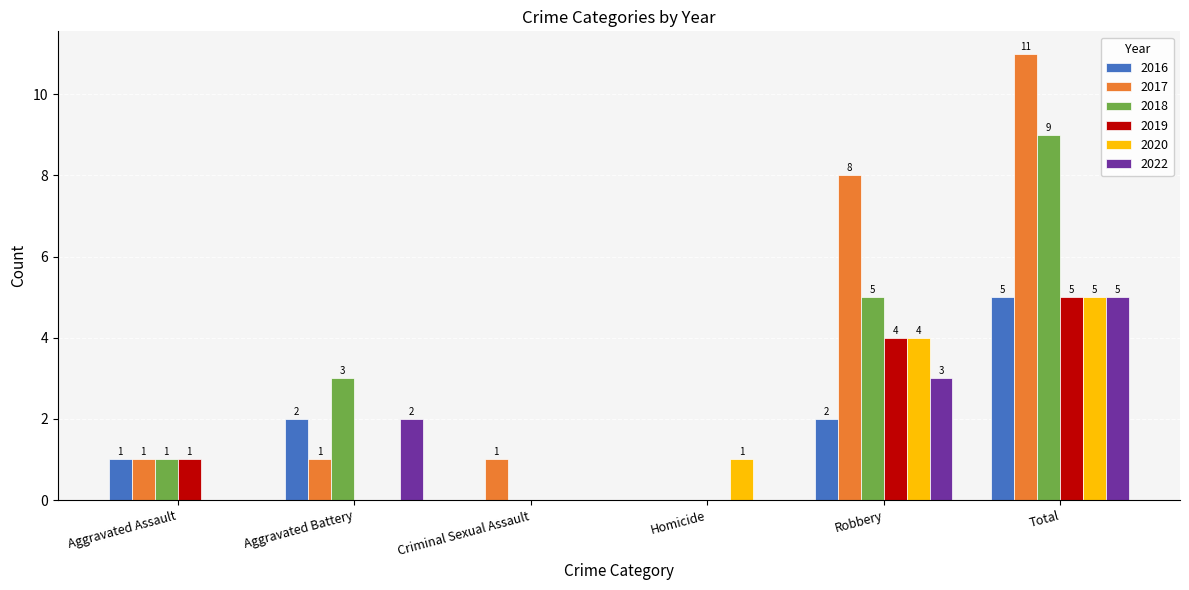

Which series changed the most between Homicide and Robbery?

2017